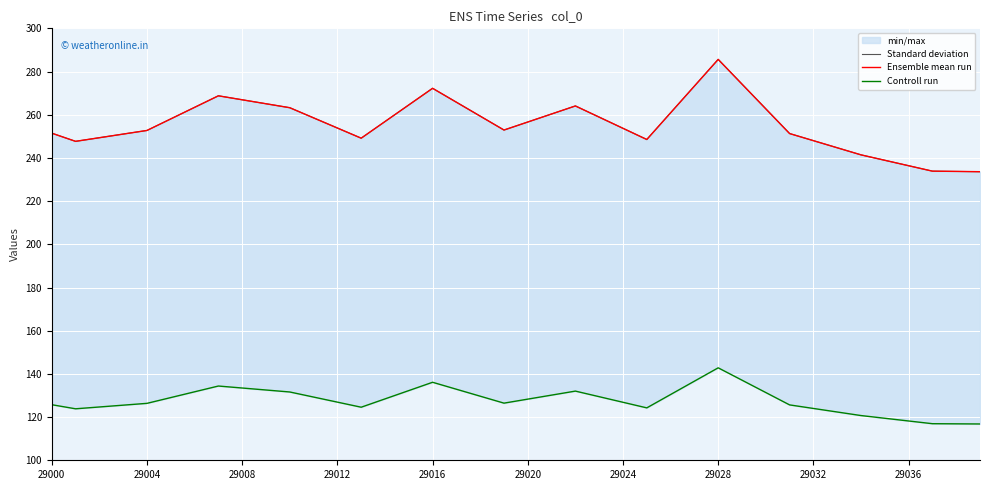

What is the value of the Standard deviation point at the 19th from the left?

259.4